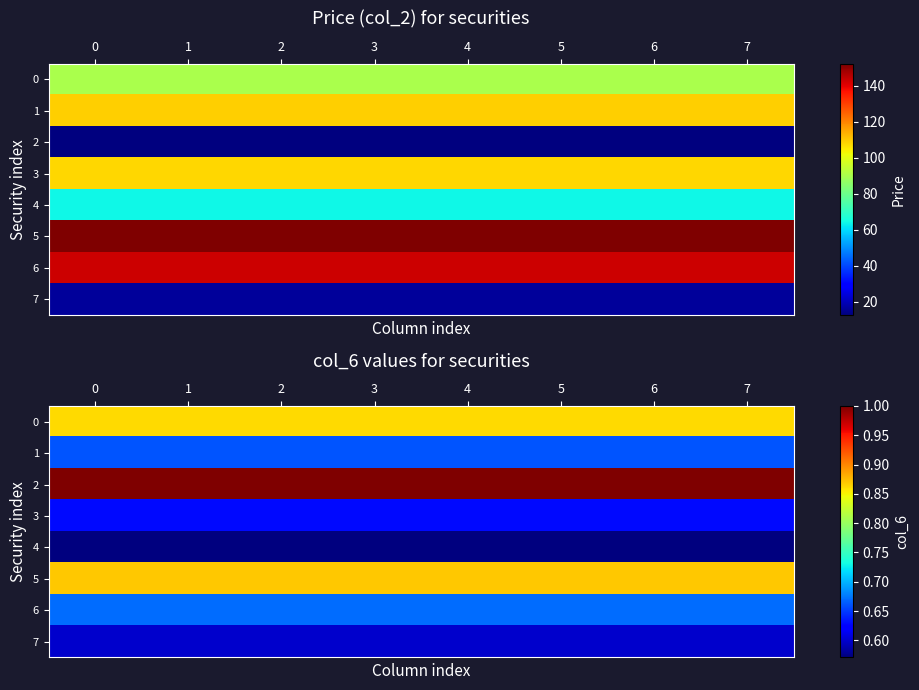

Which series has the largest total across all categories?

2